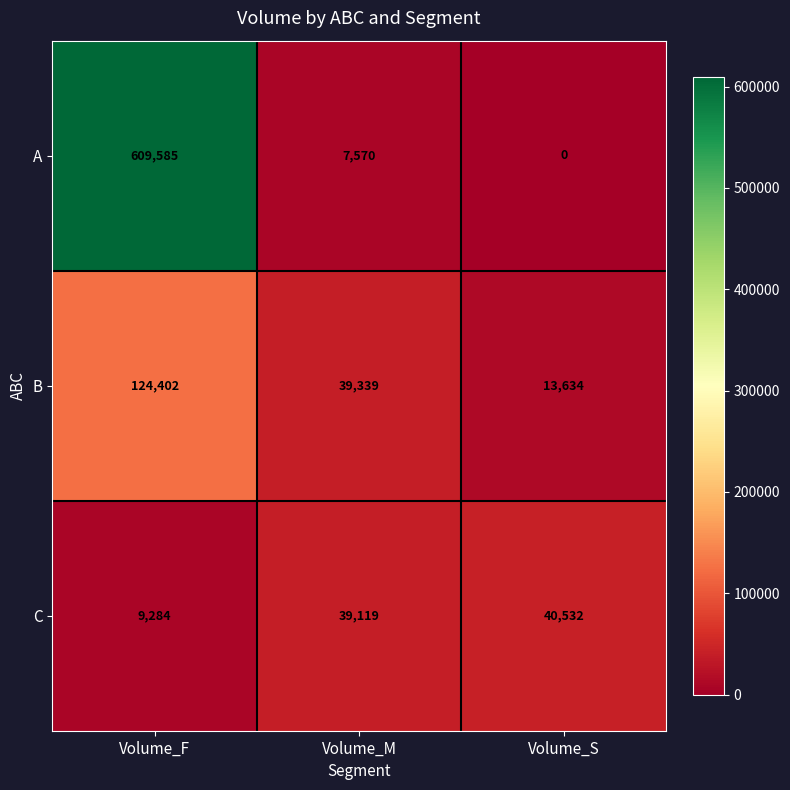

Reading left to right, transcribe all the data shown in this chart.

A: 609585	7570	0
B: 124402	39339	13634
C: 9284	39119	40532